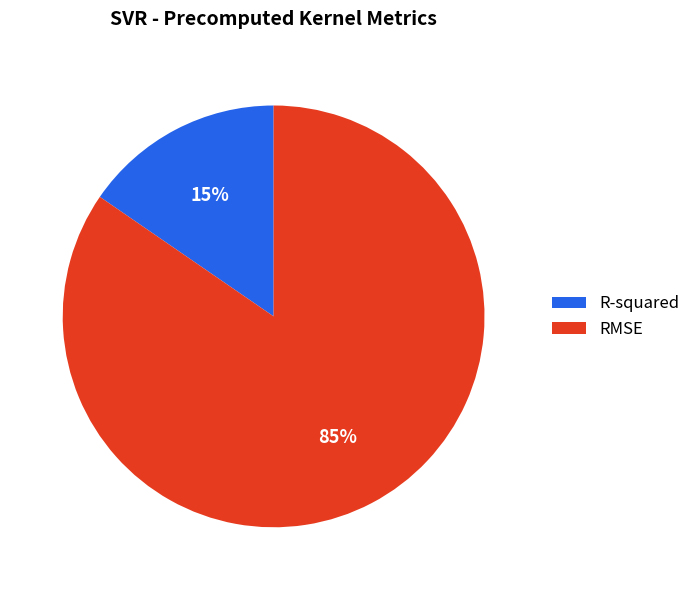

Is there any slice that represents more than half of the pie?

Yes